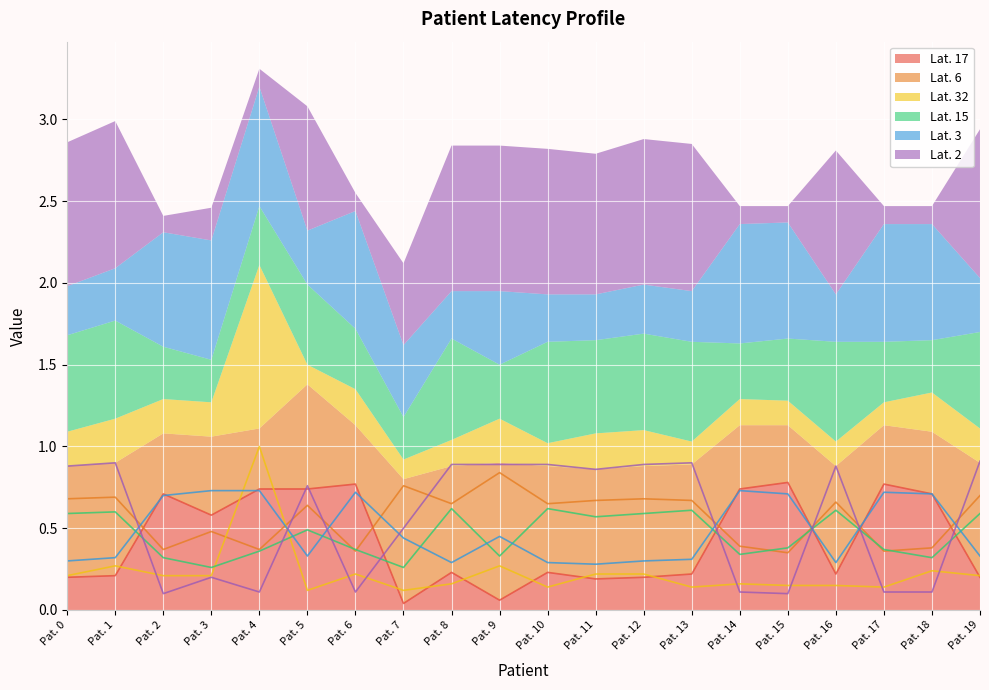

What is the sum of all Lat. 17 values?

8.5